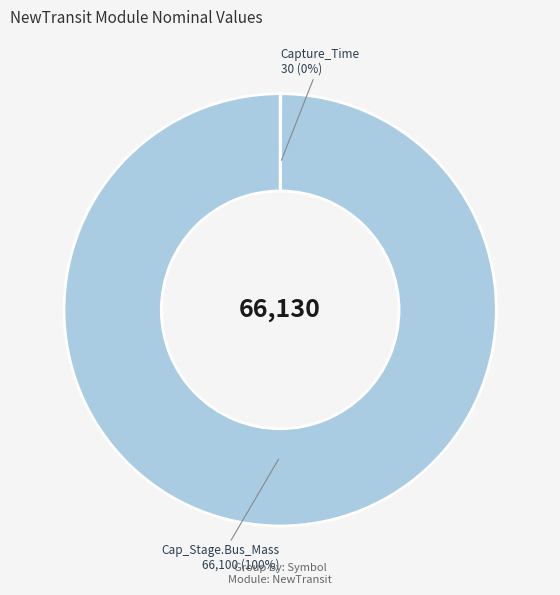

Which slice is the largest?

Cap_Stage.Bus_Mass